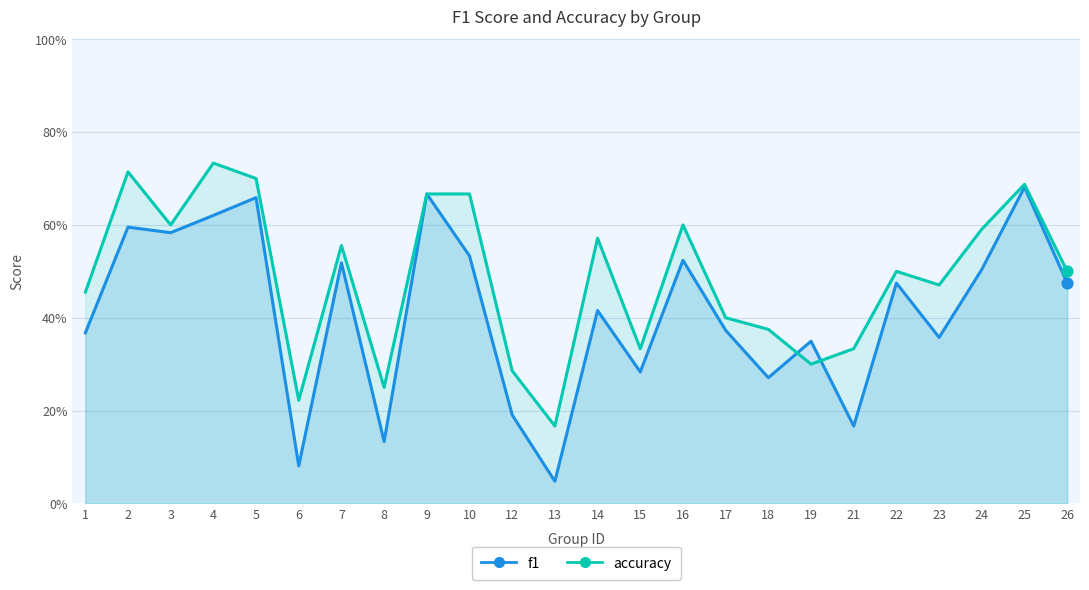

Is the value of accuracy at 14 greater than the value of f1 at 1?

Yes